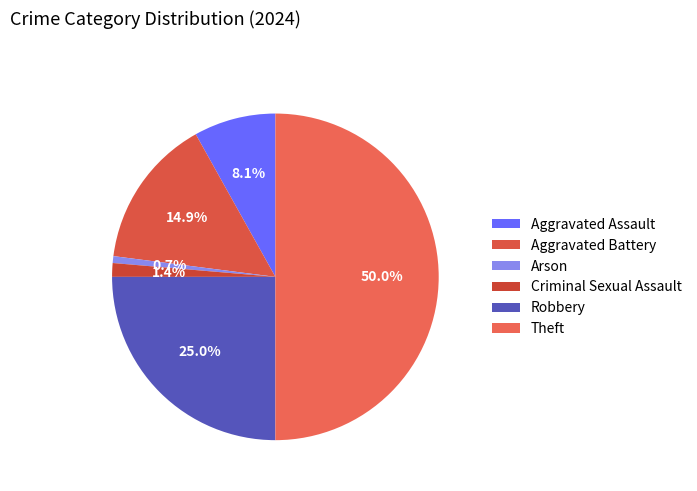

Rank the categories by value from highest to lowest.

Theft, Robbery, Aggravated Battery, Aggravated Assault, Criminal Sexual Assault, Arson